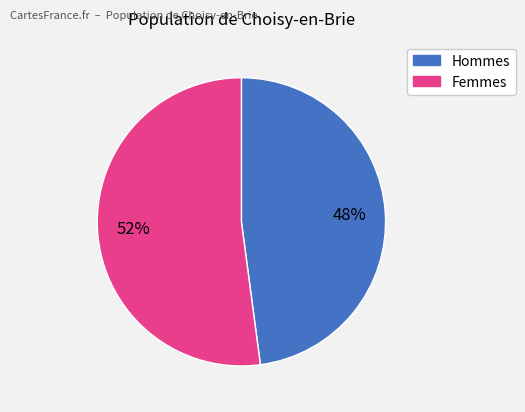

To the nearest percent, what is the average slice percentage?

50%